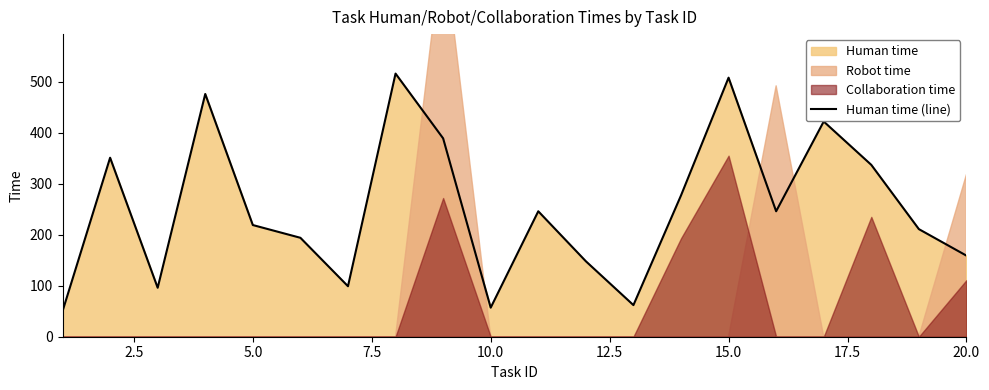

What is the highest value of the Human time (line) series?

516